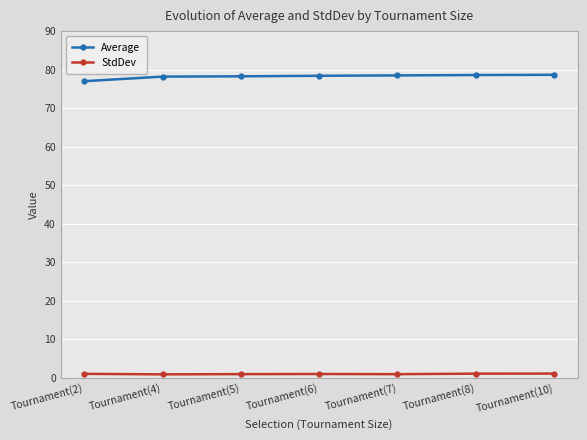

True or false: Average and StdDev intersect in this chart.

False